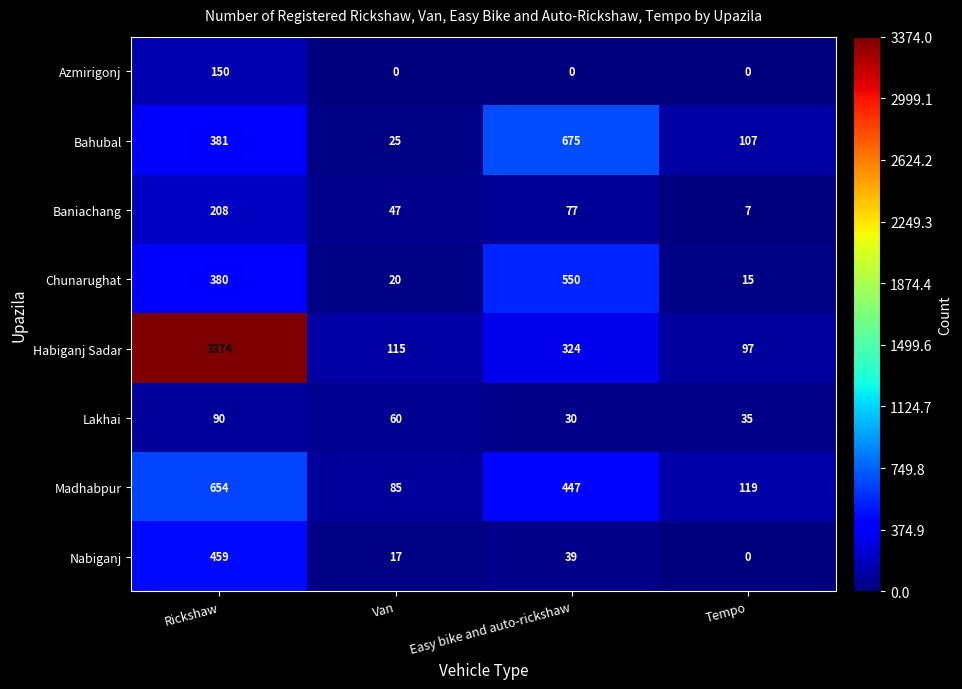

What is the average value of the Chunarughat series?

241